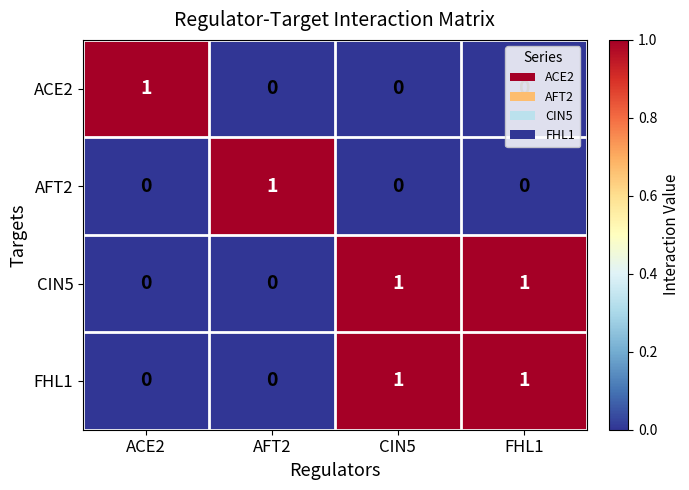

The value of ACE2 at ACE2 is 1. True or false?

True